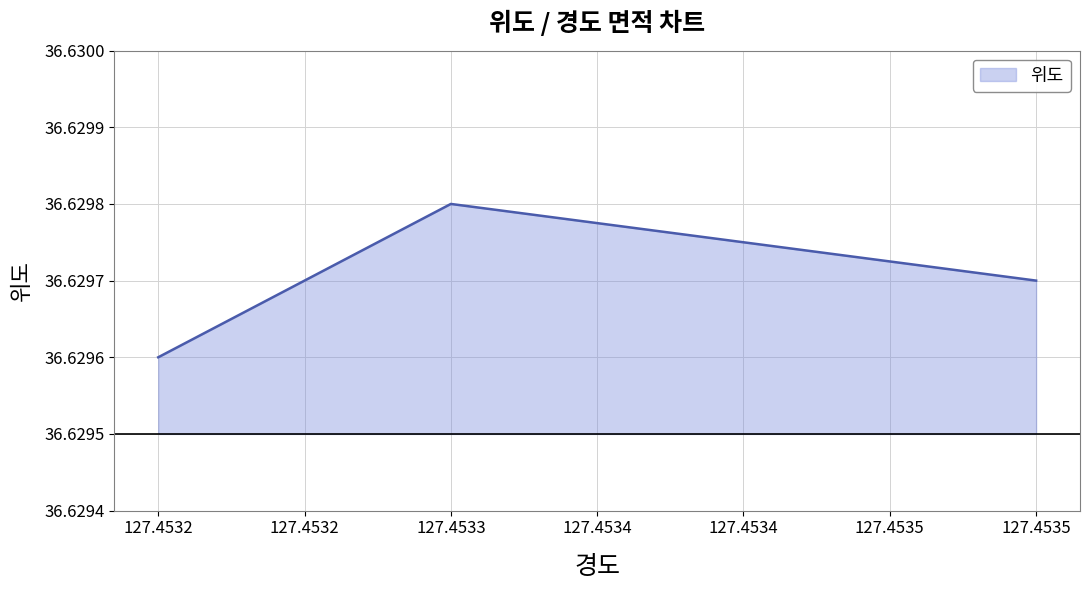

What value does the data have at 127.4535?

36.6